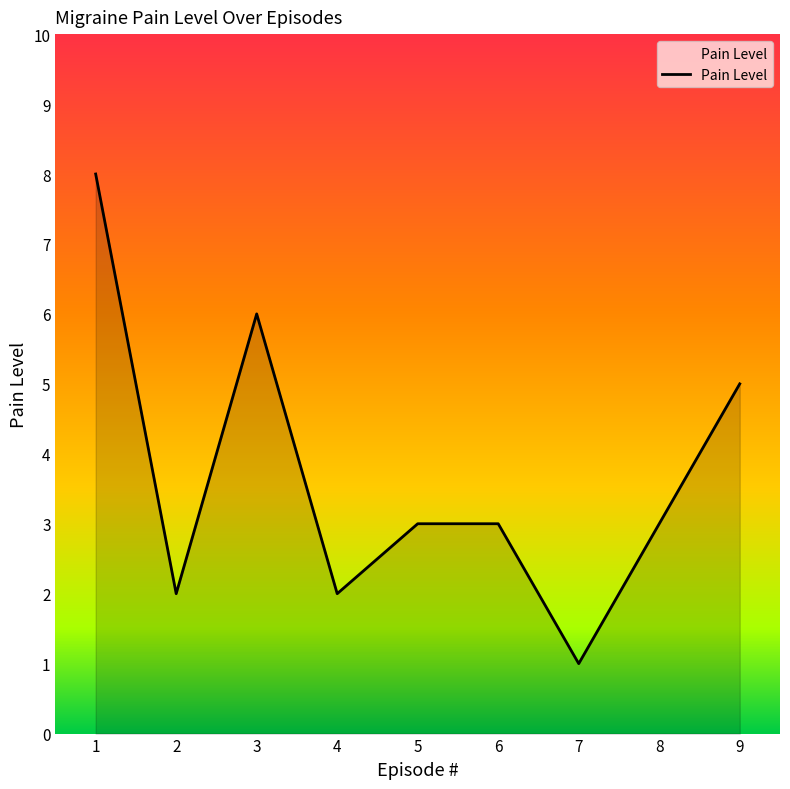

At which category does the chart reach its peak across all series?

1